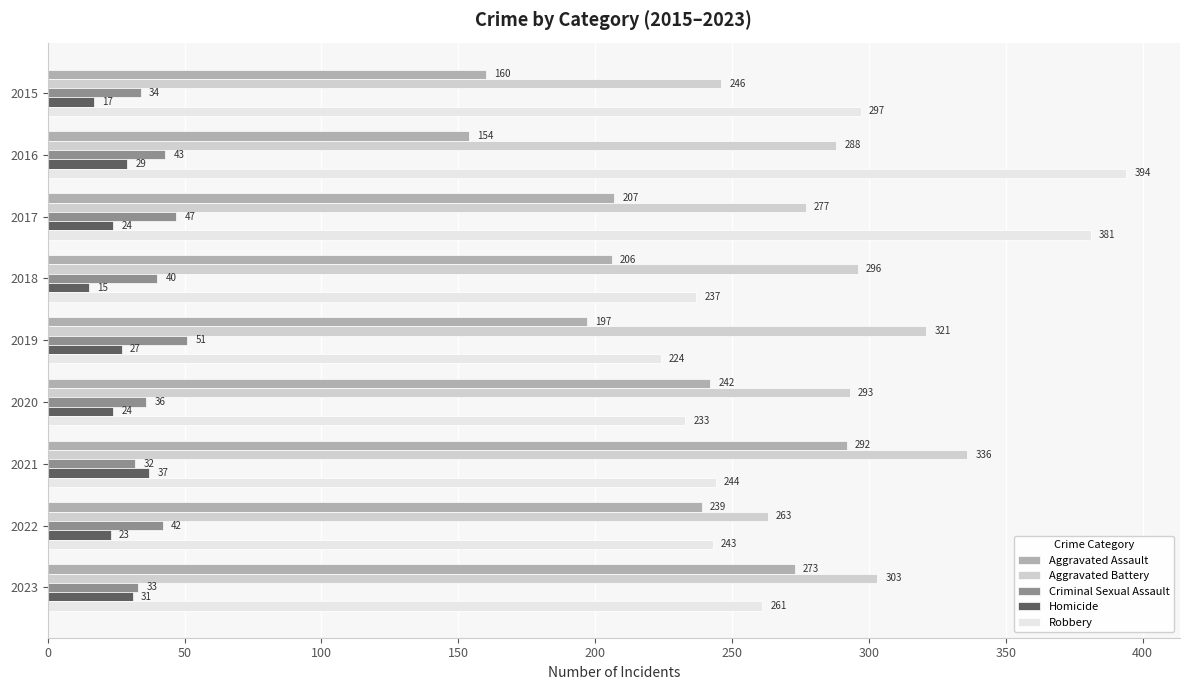

True or false: Aggravated Battery has a value of 293 at 2020.

True